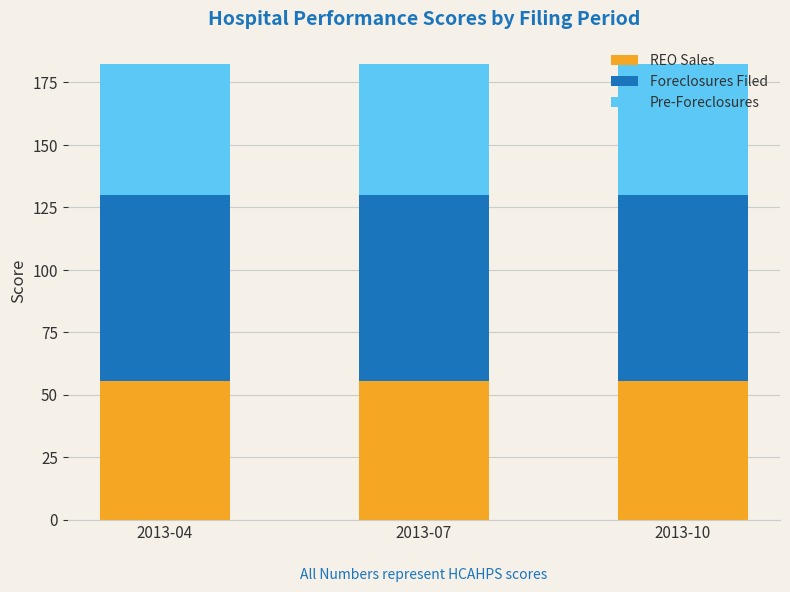

The REO Sales series shows 55.7 at 2013-10. True or false?

True